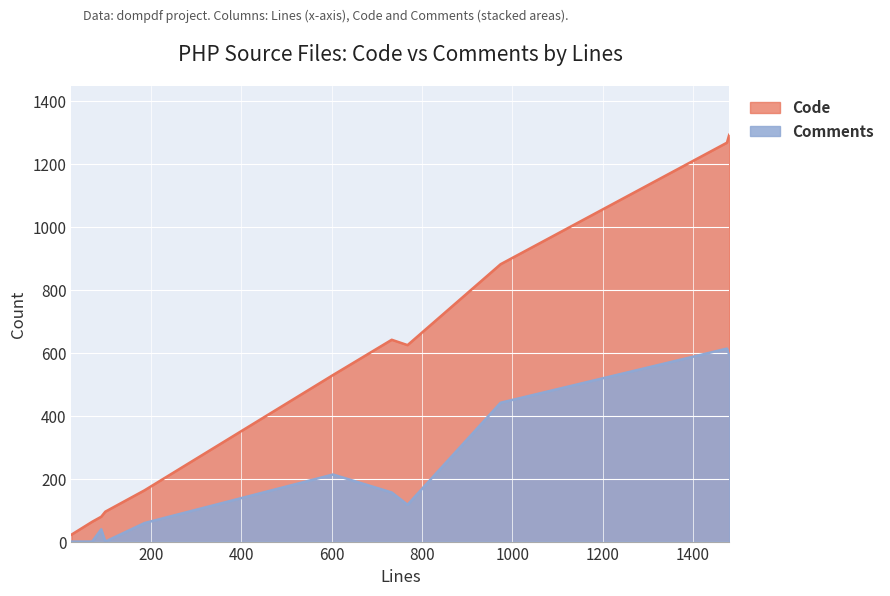

Which series has the largest range (max minus min)?

Code